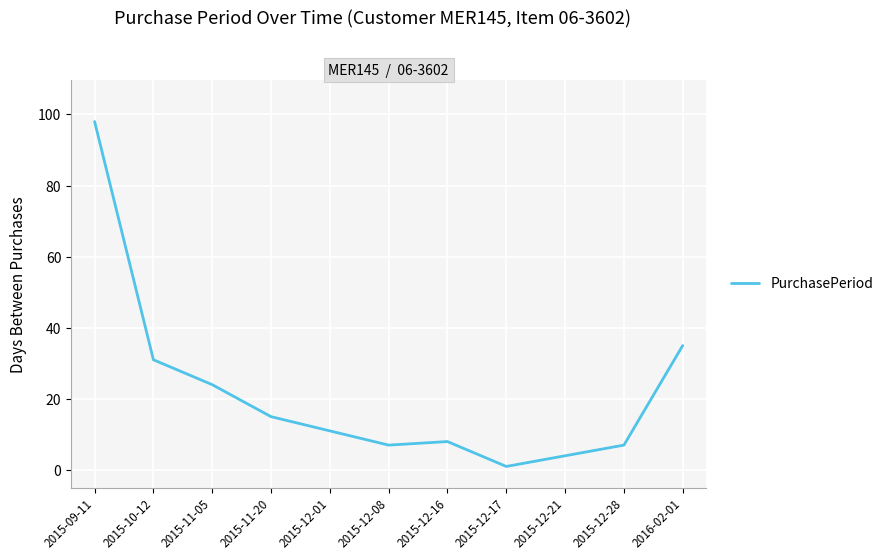

What is the ratio of the value at 2015-12-16 to the value at 2015-12-01?

0.7